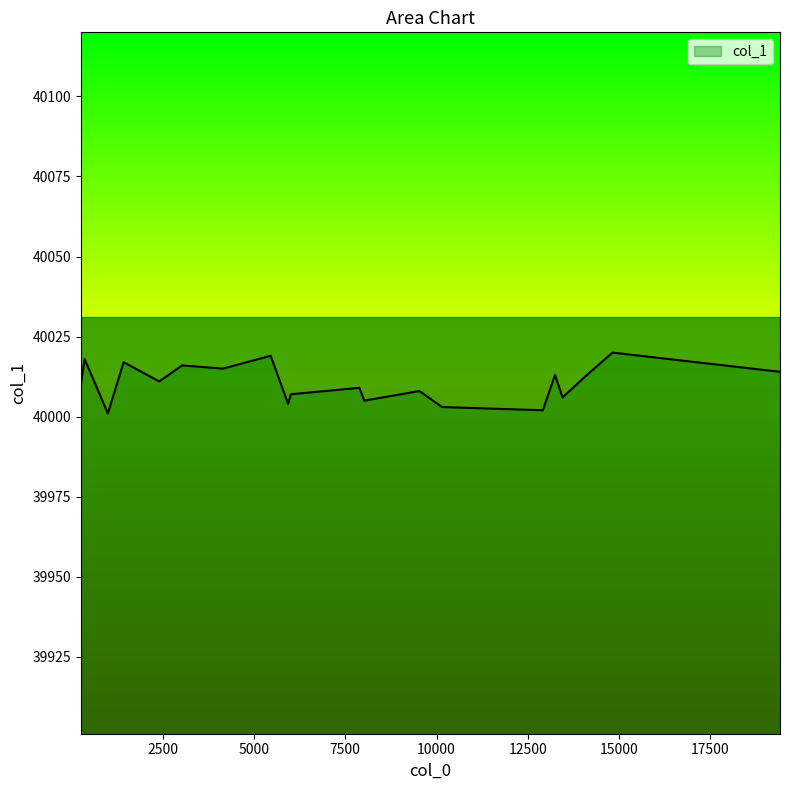

What is the difference between the maximum and minimum values?

19